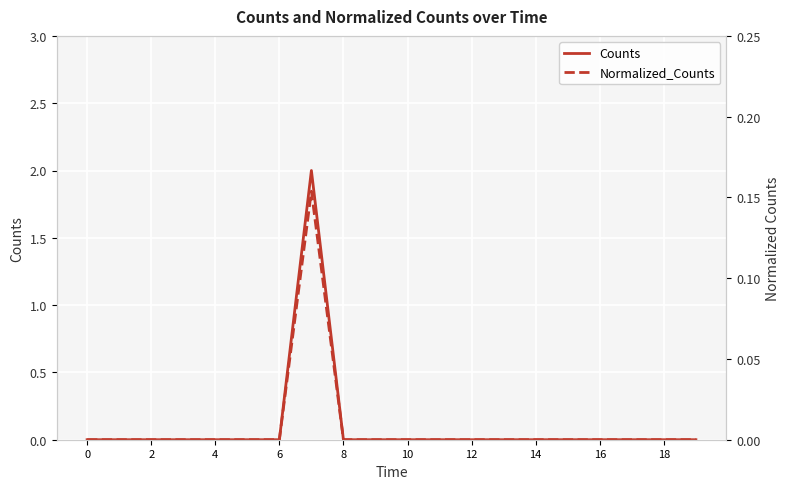

What are all the series names shown in the legend?

Counts, Normalized_Counts